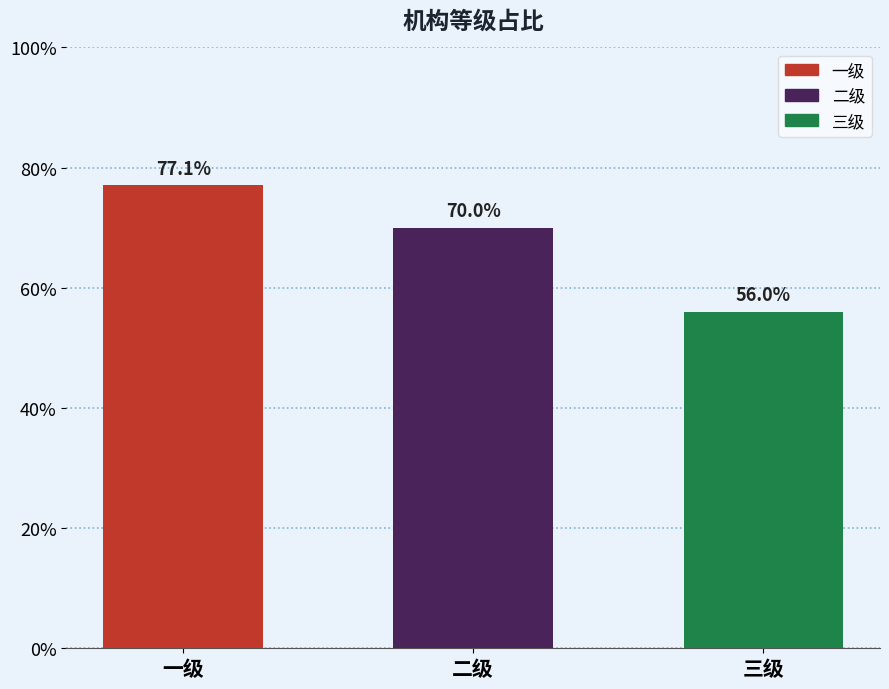

Rank the categories by value from lowest to highest.

三级, 二级, 一级